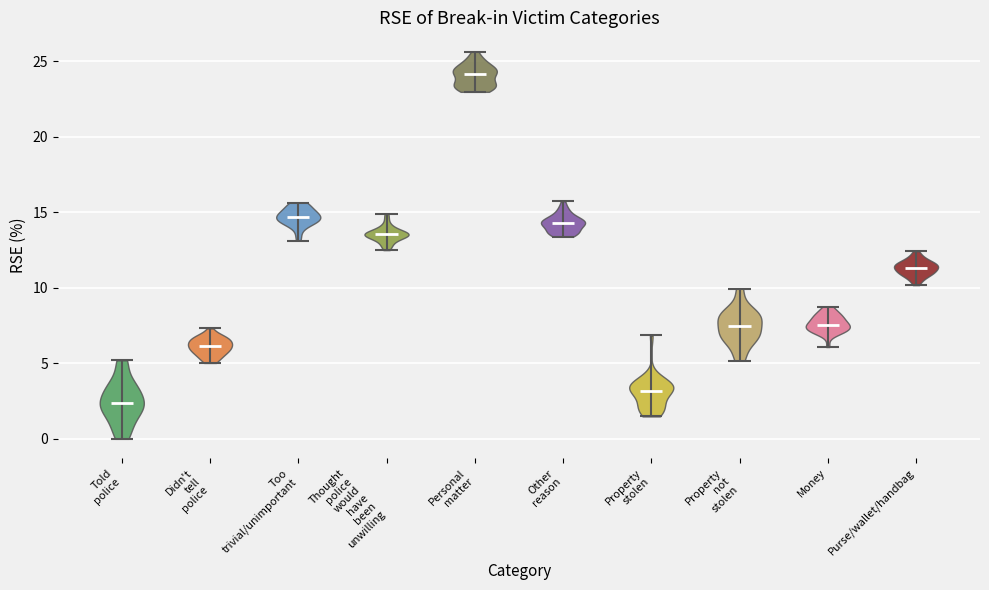

Which violin has the lowest median line?

Told police